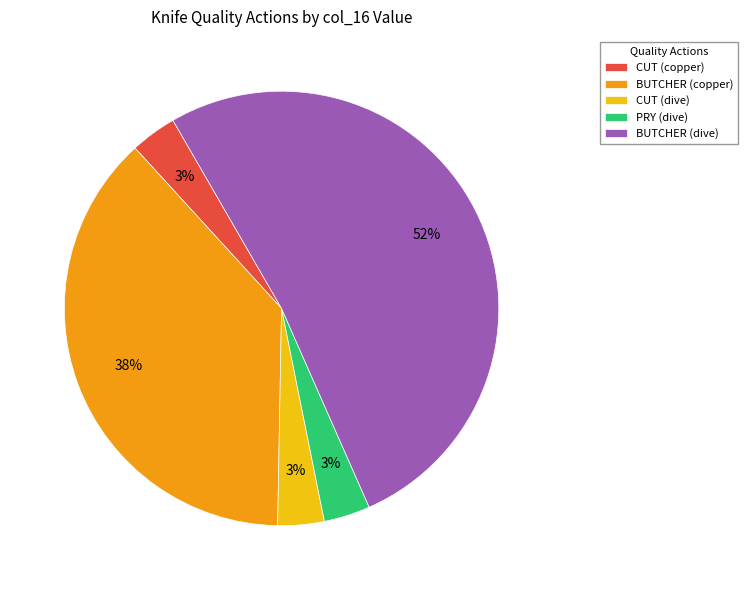

What is the ratio of the value at BUTCHER (copper) to the value at BUTCHER (dive)?

0.7